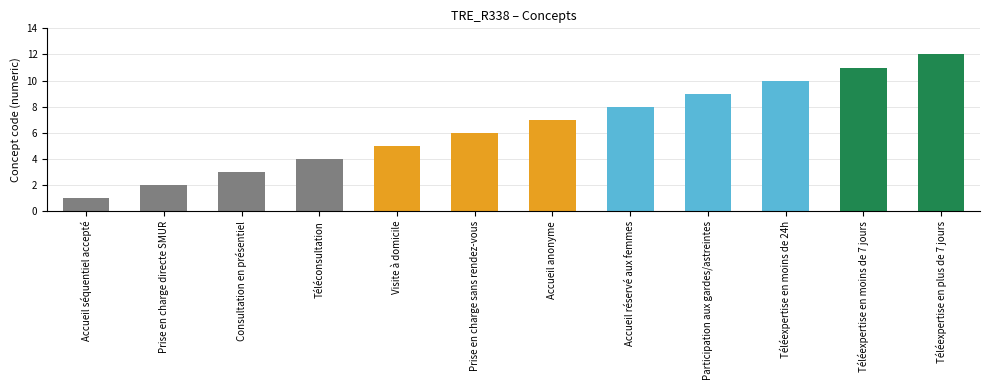

Rank the categories by value from highest to lowest.

Téléexpertise en plus de 7 jours, Téléexpertise en moins de 7 jours, Téléexpertise en moins de 24h, Participation aux gardes/astreintes, Accueil réservé aux femmes, Accueil anonyme, Prise en charge sans rendez-vous, Visite à domicile, Téléconsultation, Consultation en présentiel, Prise en charge directe SMUR, Accueil séquentiel accepté